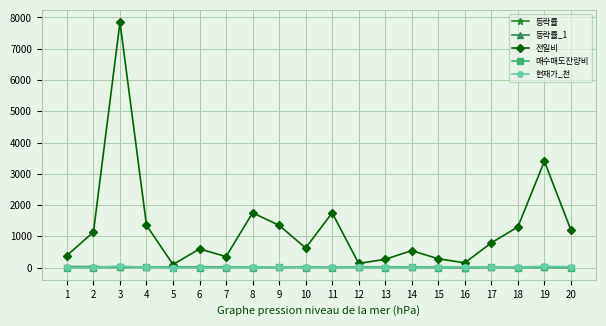

Which series has the widest spread of values?

전일비